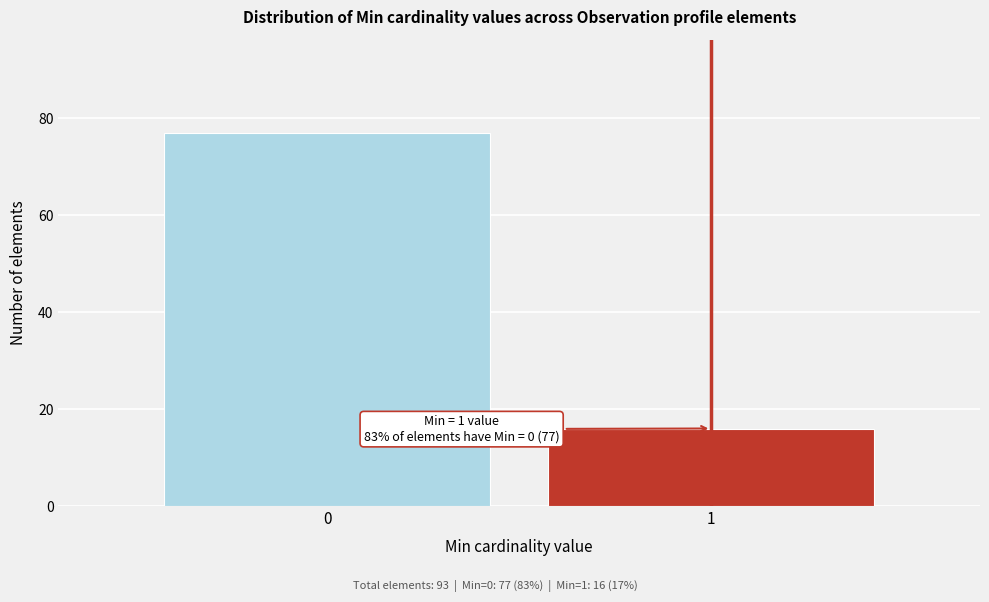

Reading right to left, transcribe all the data shown in this chart.

1=16	0=77